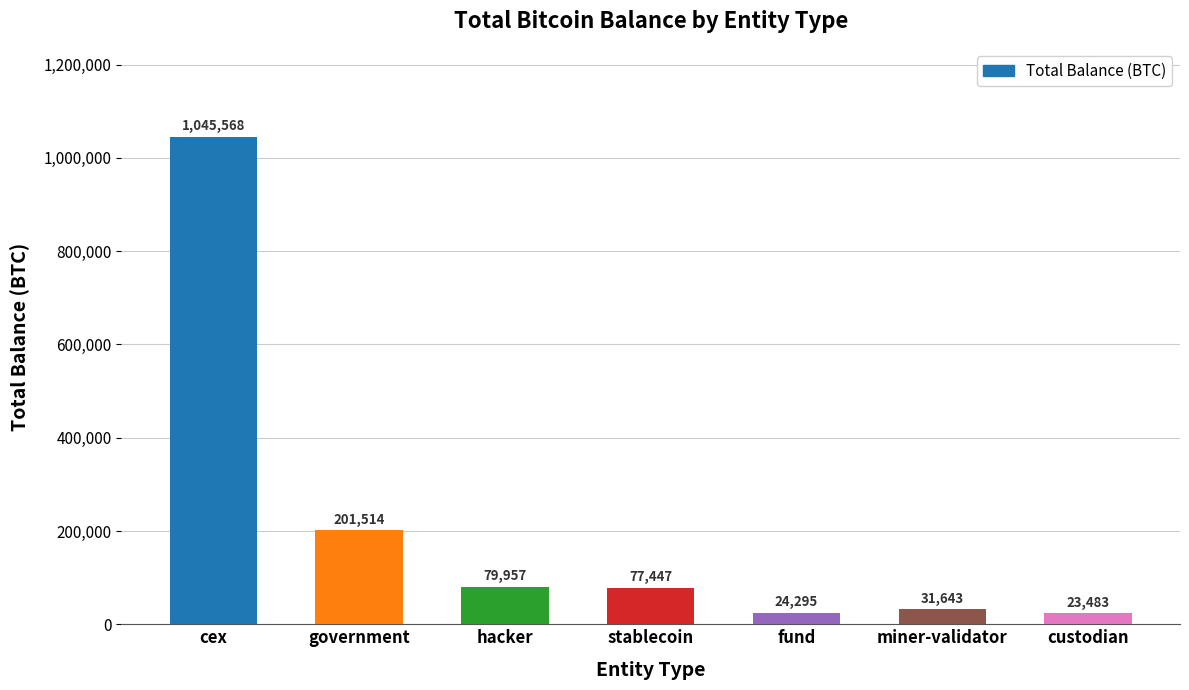

What is the approximate value at hacker?

79957.3